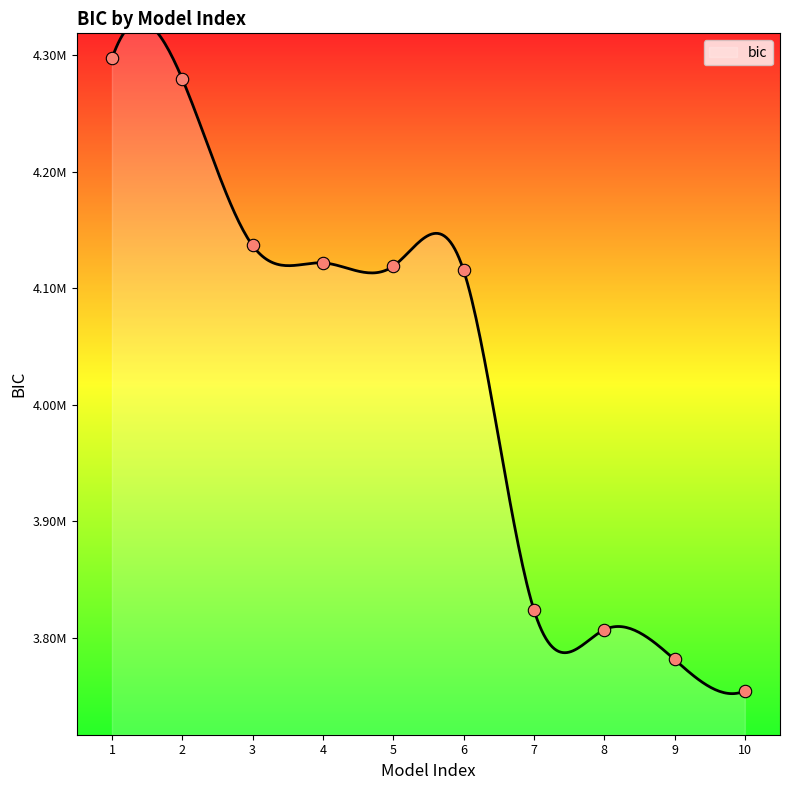

What is the change in value from 4 to 6?

-6287.1